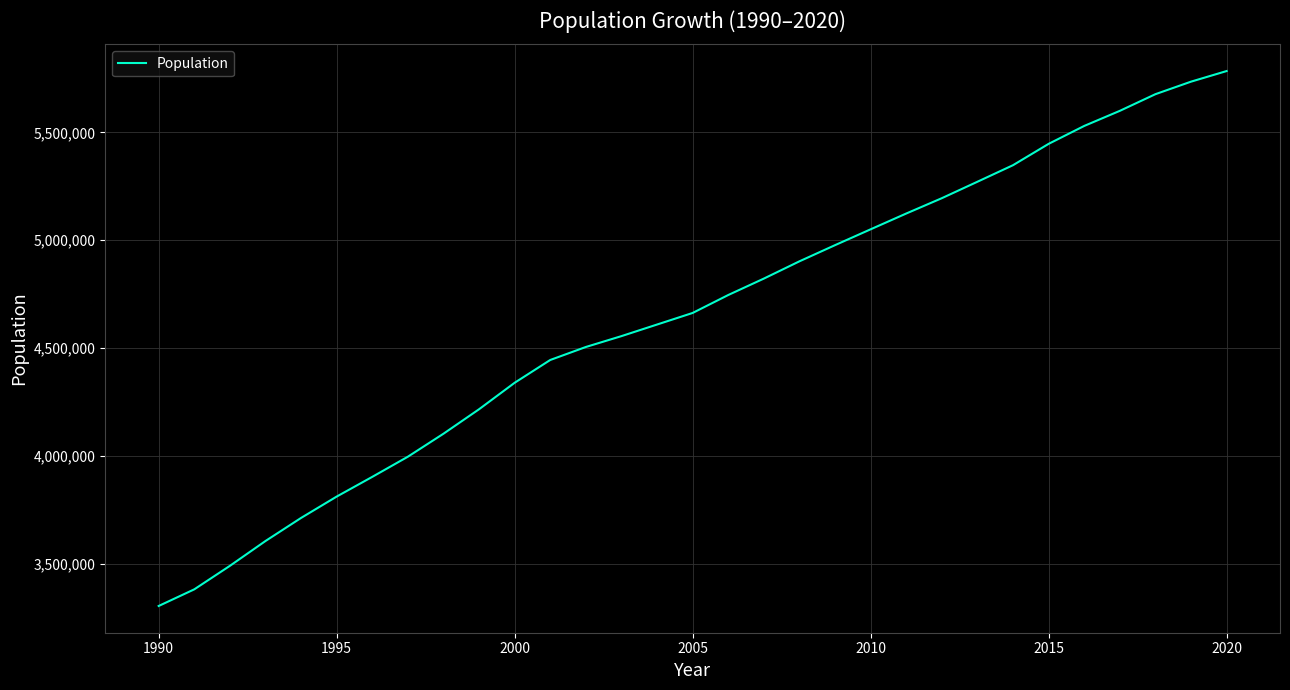

What is the sum of all values?

143839288